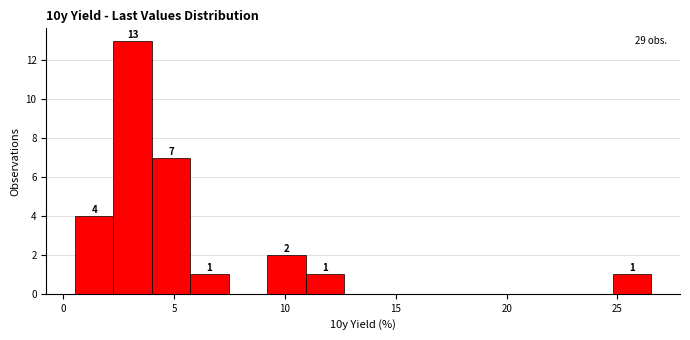

Read against the x-axis, roughly where is the centre of the tallest bar?

3.0